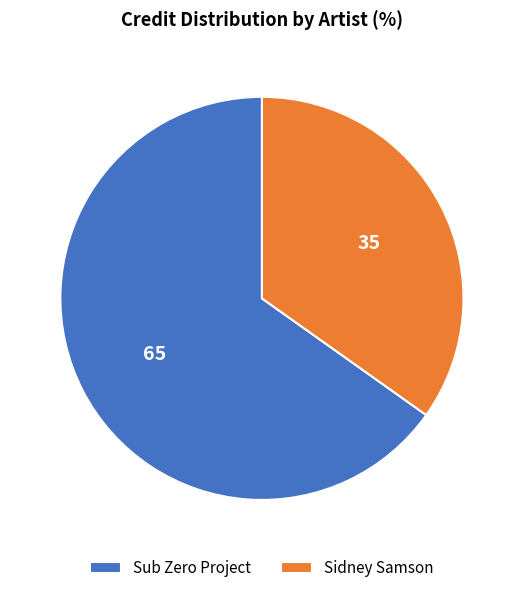

How many segments does this pie chart have?

2